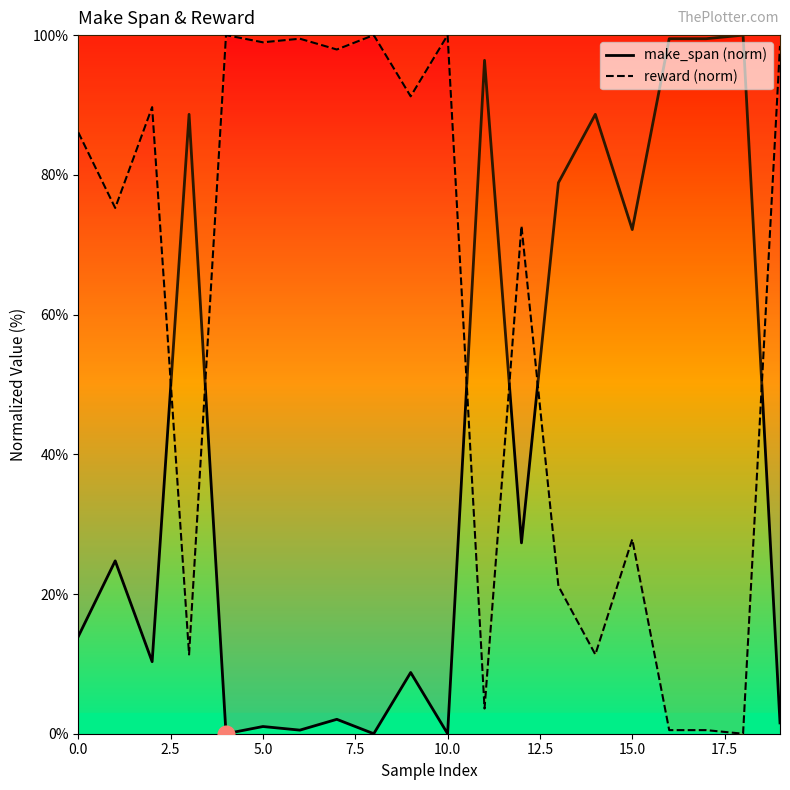

True or false: reward (norm) and make_span (norm) intersect in this chart.

True